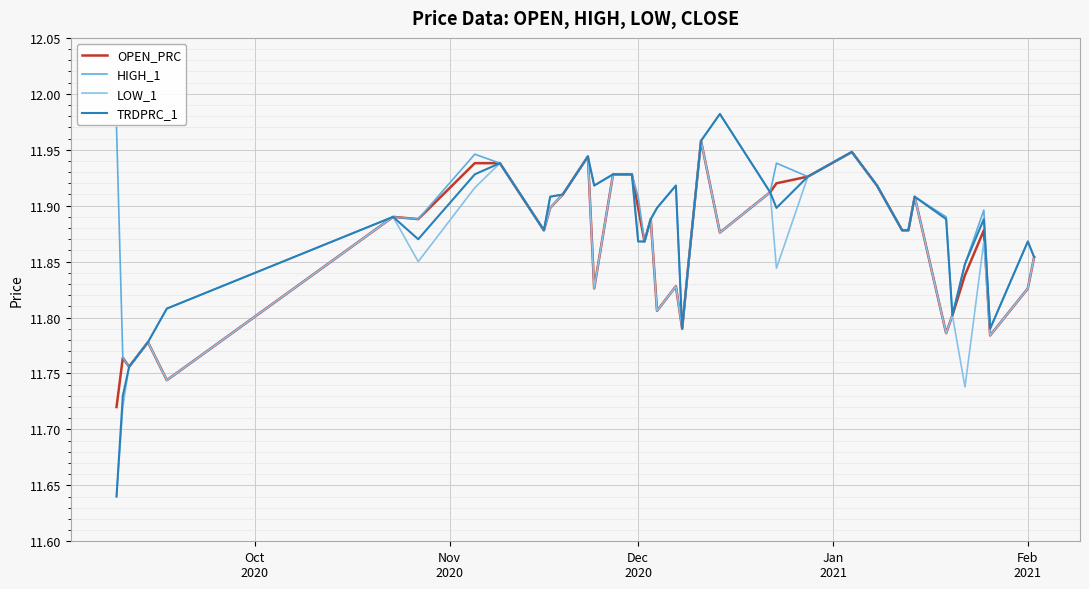

Which series has the widest spread of values?

TRDPRC_1